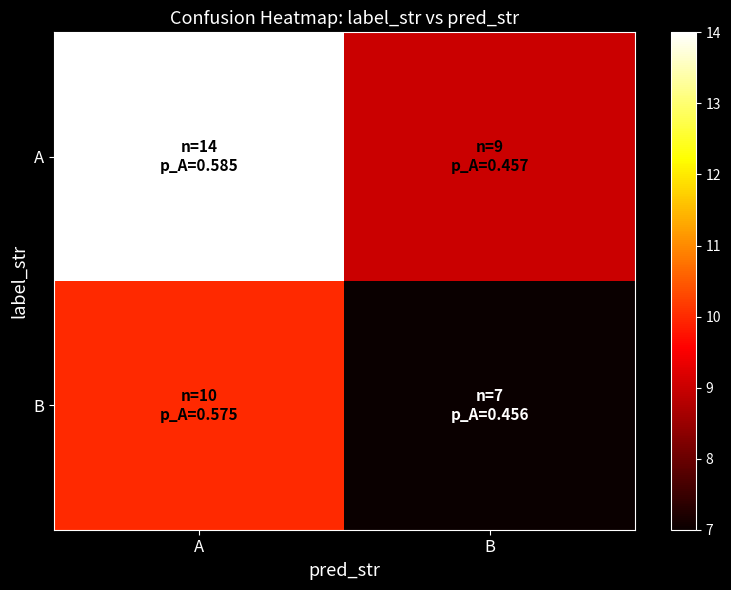

At how many categories does at least one series exceed 11?

1